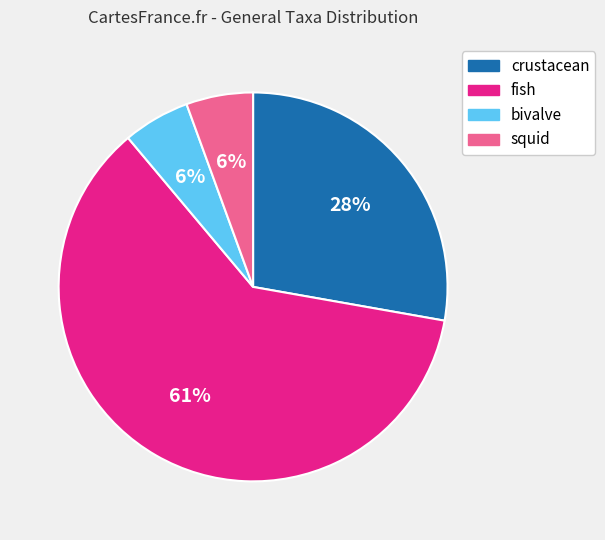

True or false: bivalve accounts for 1% of the total.

False